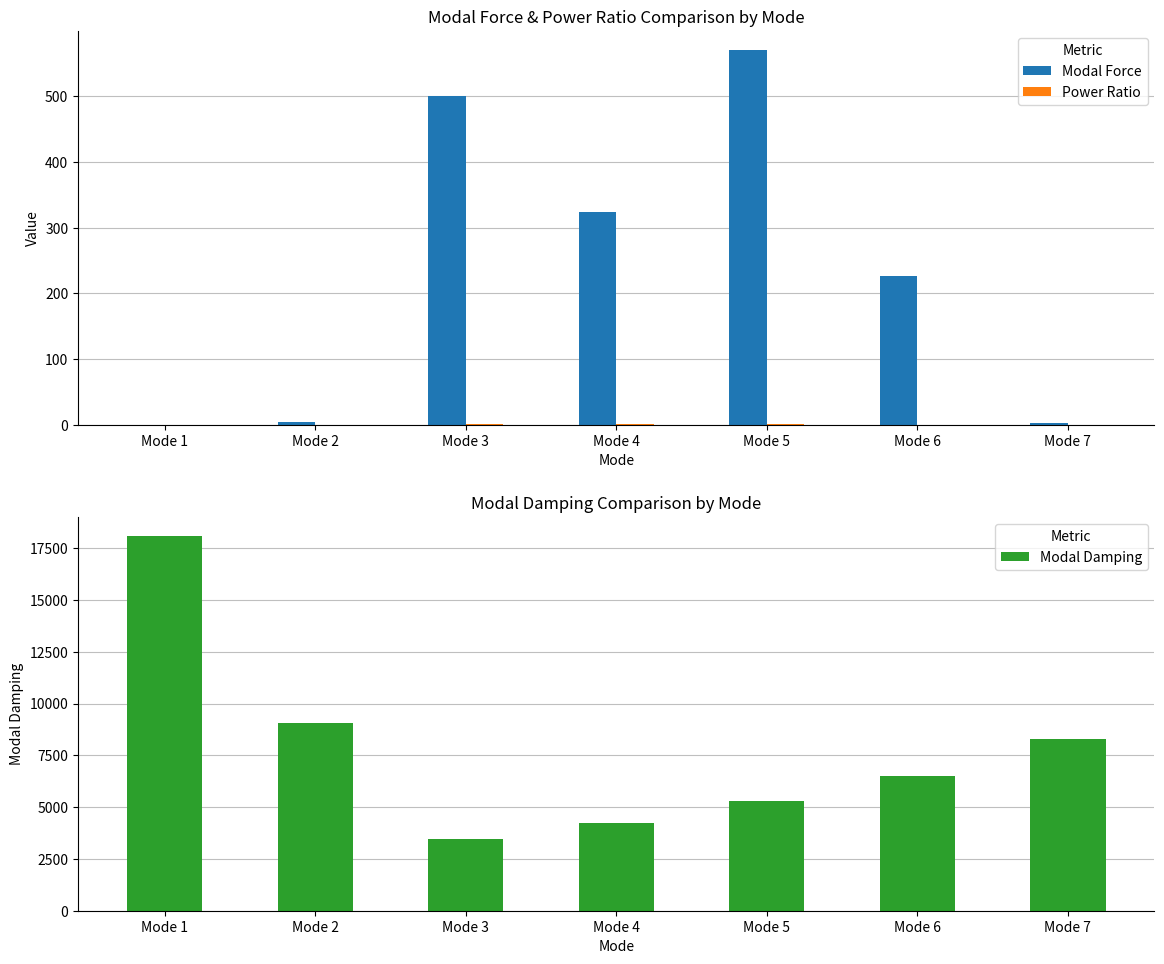

Is it true that Power Ratio equals 0.0 at Mode 2?

True